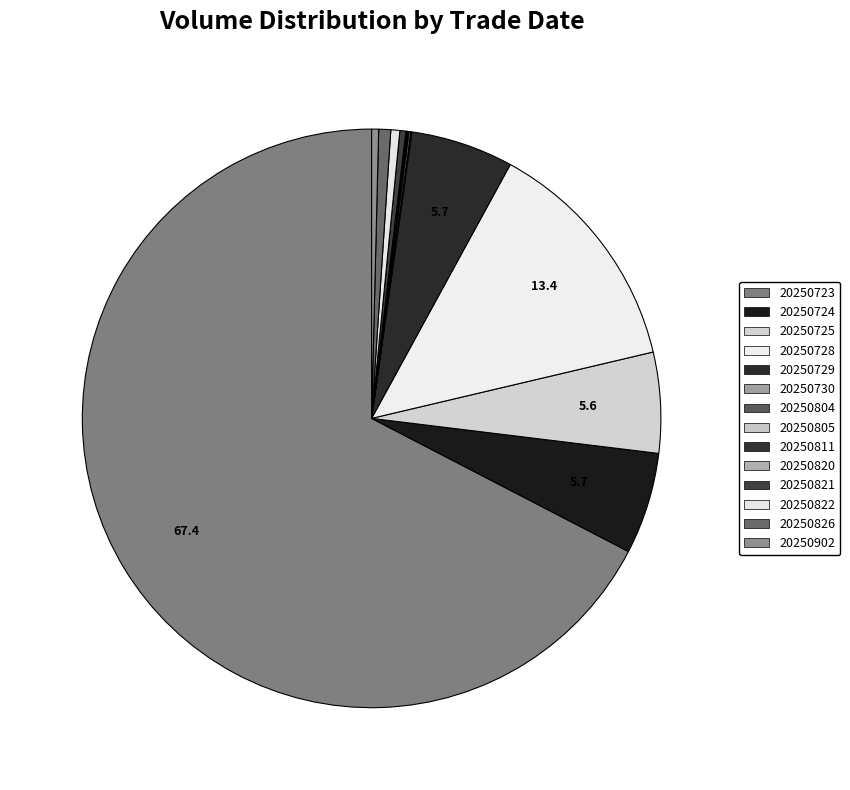

Which slice represents more than half of the pie?

20250723